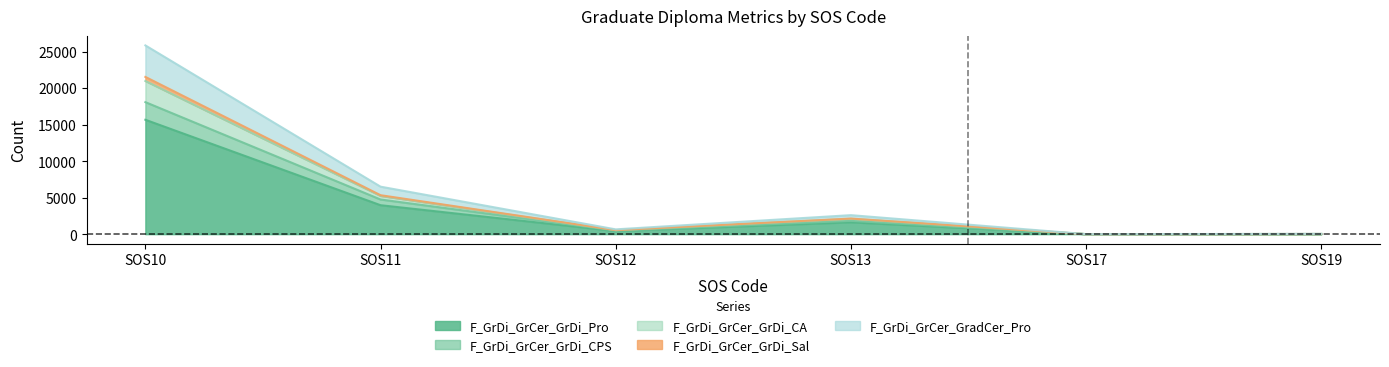

At which category is the sum across all series the highest?

SOS10